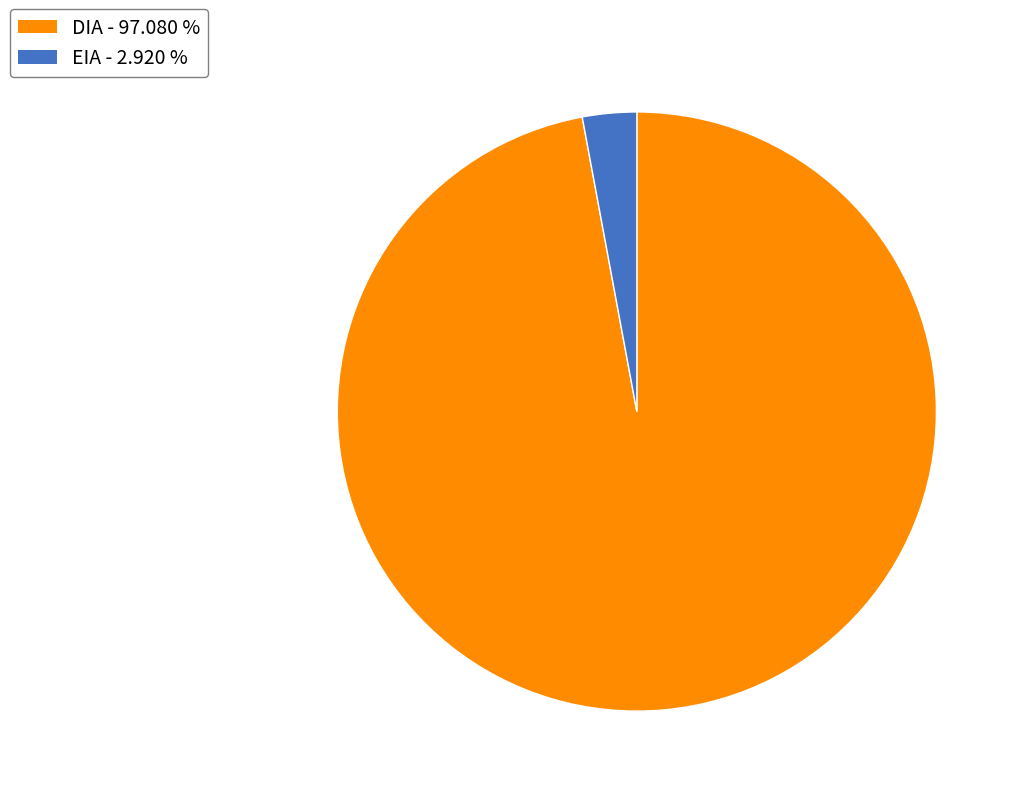

What is the majority slice?

DIA